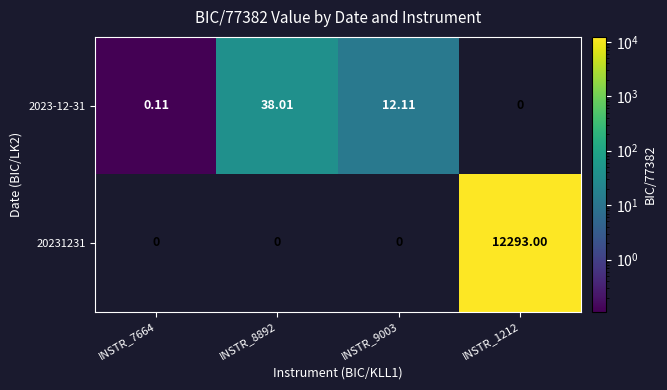

At how many categories does at least one series exceed 3105?

1